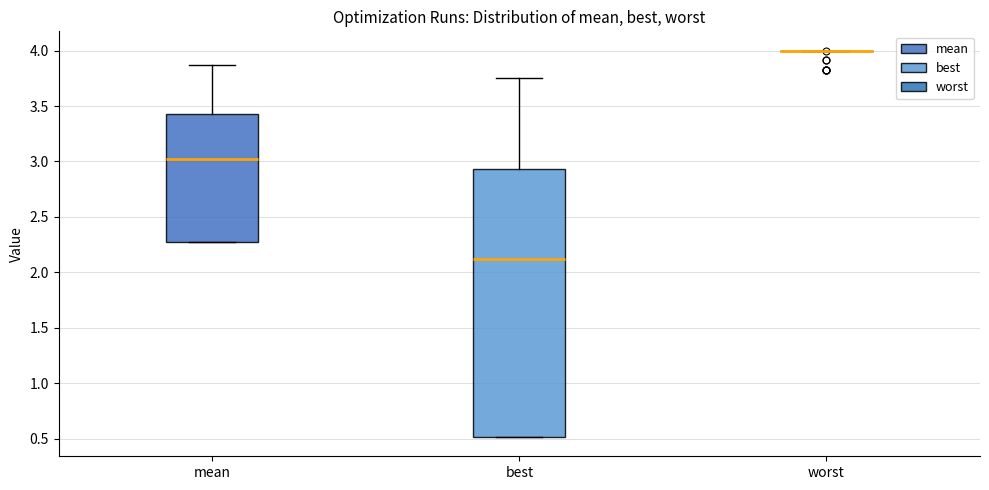

Reading left to right, transcribe this box plot: for each box, give where its median line is, the range the box spans, and where its two whiskers end, as read against the y-axis. The values are not printed on the chart, so give them approximately, as read against the axis.

mean: median 3.00, box 2.30 to 3.45, whiskers 2.30 to 3.85
best: median 2.10, box 0.50 to 2.95, whiskers 0.50 to 3.75
worst: box collapsed to a line at 4.00, whiskers 4.00 to 4.00